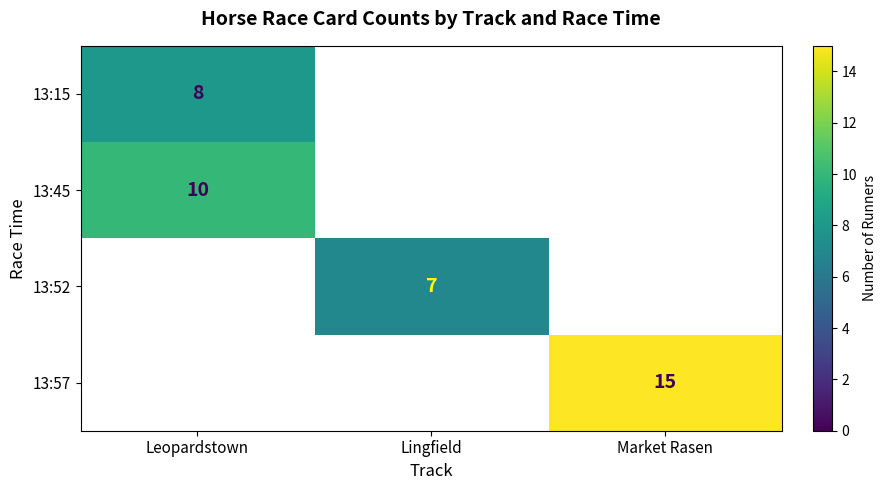

True or false: 13:45 has a value of 4 at Leopardstown.

False